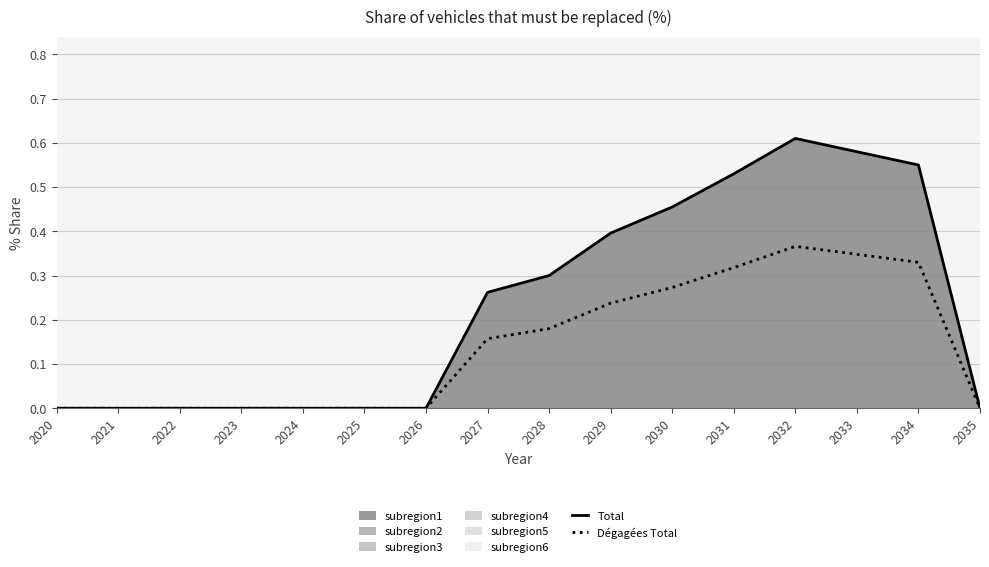

At 2033, list the series in order from largest to smallest.

Total, Dégagées Total